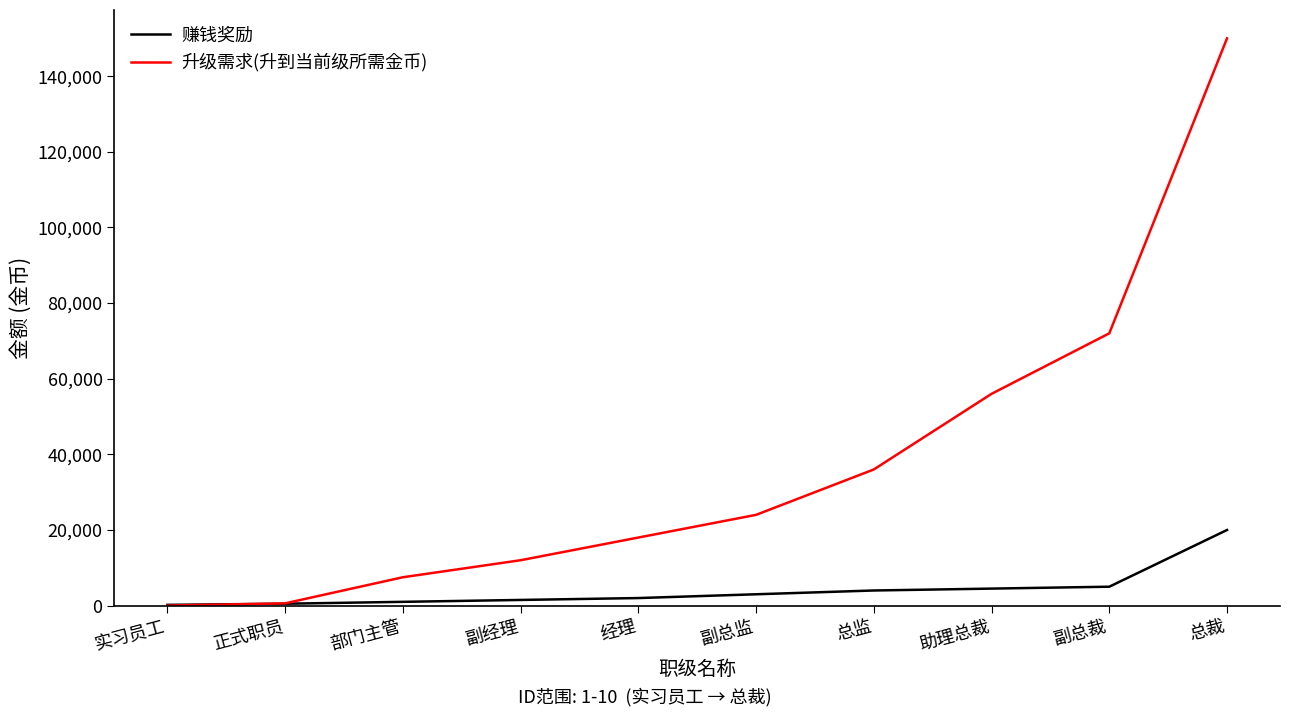

Which series has the widest spread of values?

升级需求(升到当前级所需金币)